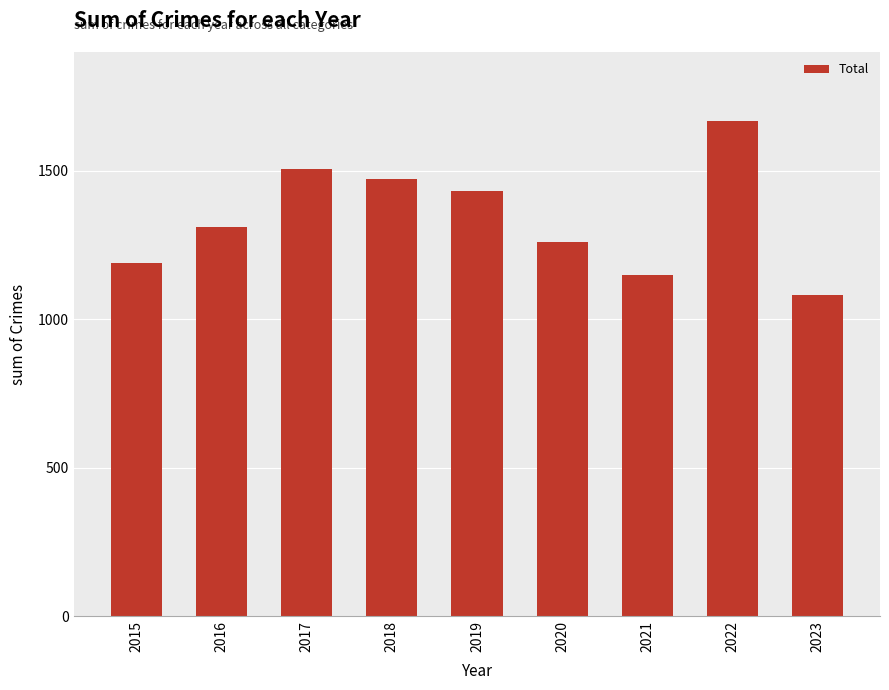

What is the change in value from 2015 to 2022?

+479